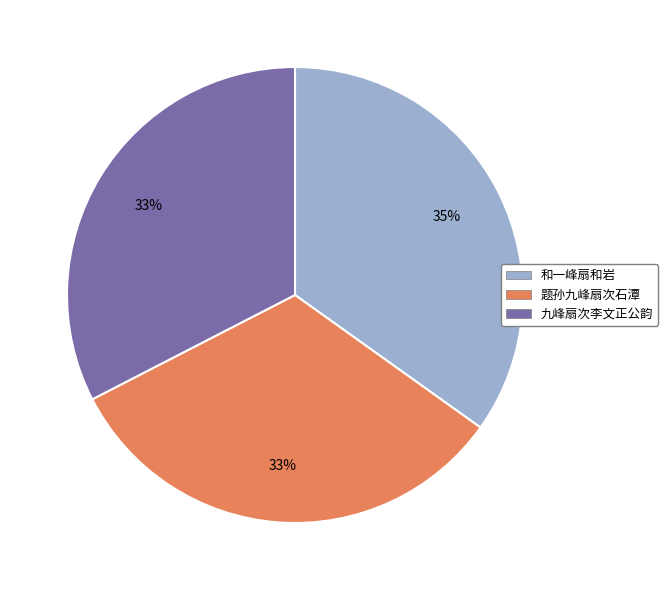

Approximately how many times larger is the value at 九峰扇次李文正公韵 compared to 题孙九峰扇次石潭?

1.0